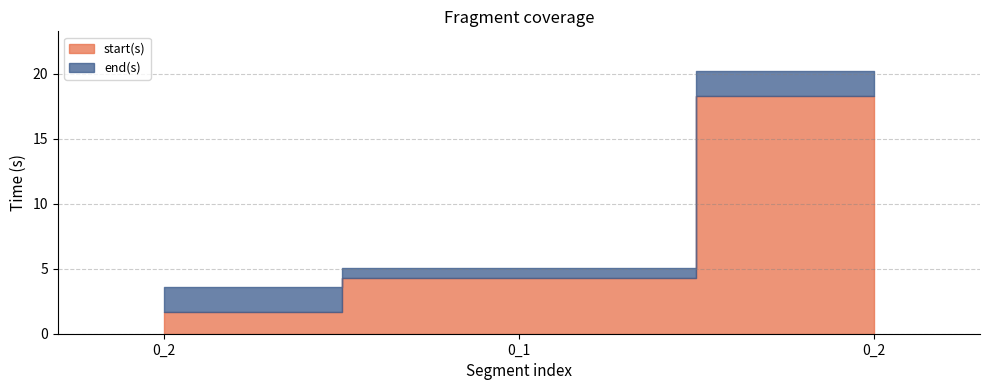

Which series changed the most between 0_1 and 0_2?

end(s)